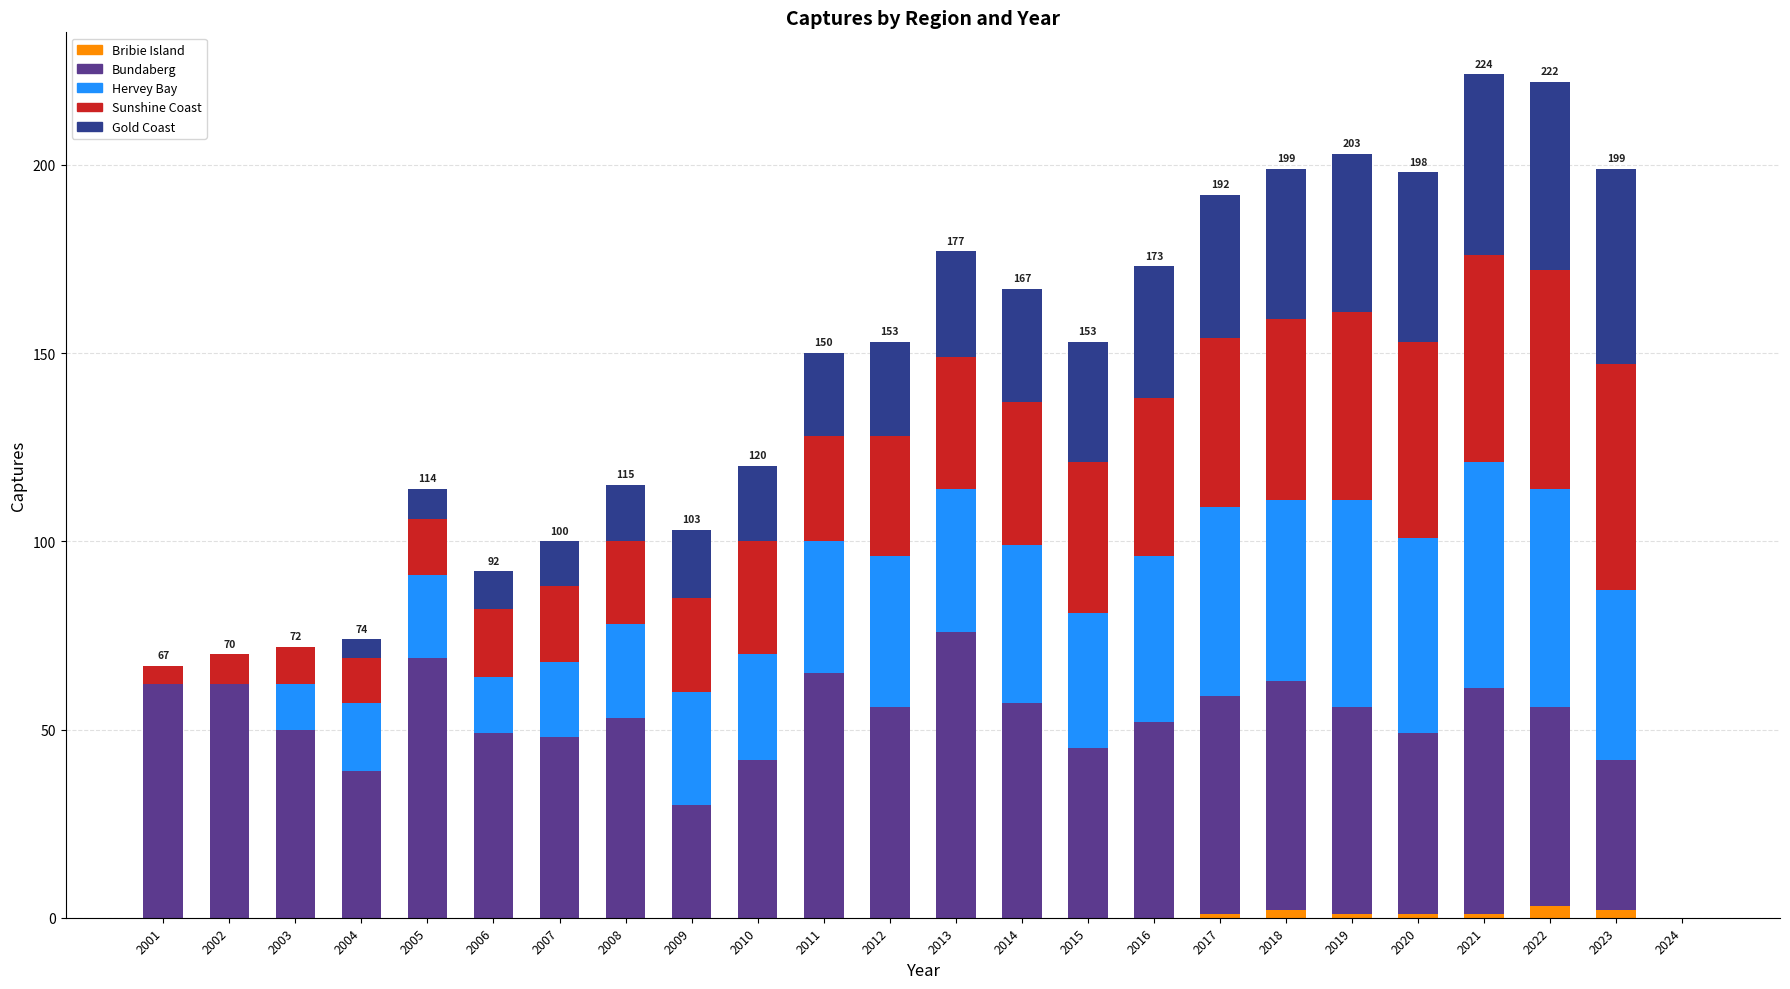

What is the total value across all series at 2006?

92